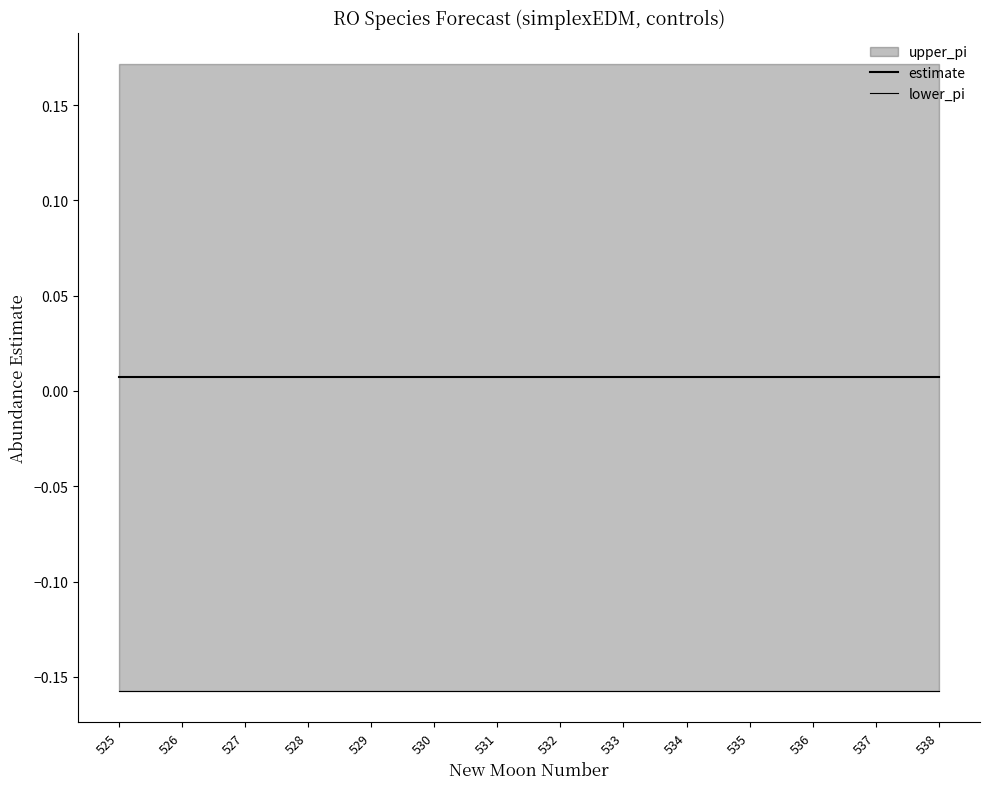

True or false: estimate has a value of 0.0 at 525.

True